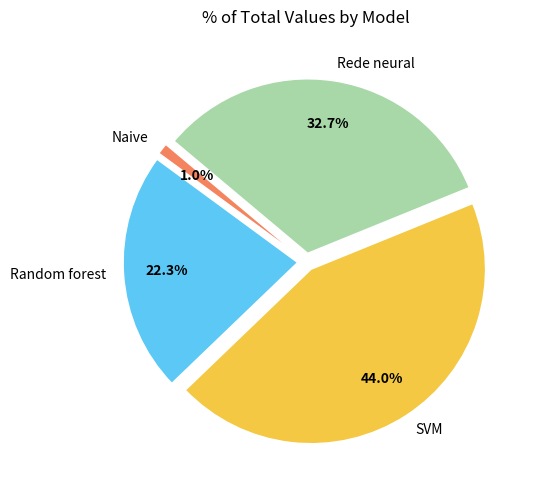

Combined, do Random forest and SVM account for over 50%?

Yes